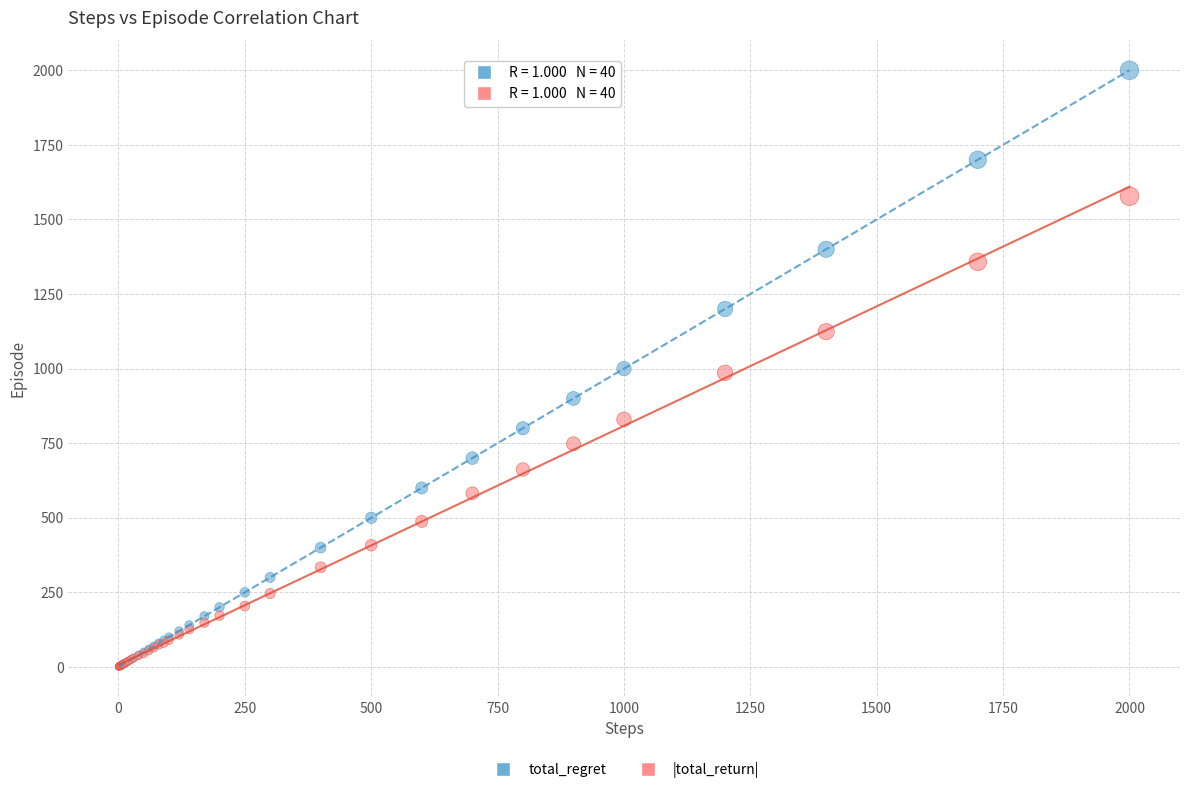

Which series has the largest Y range (max minus min)?

total_regret